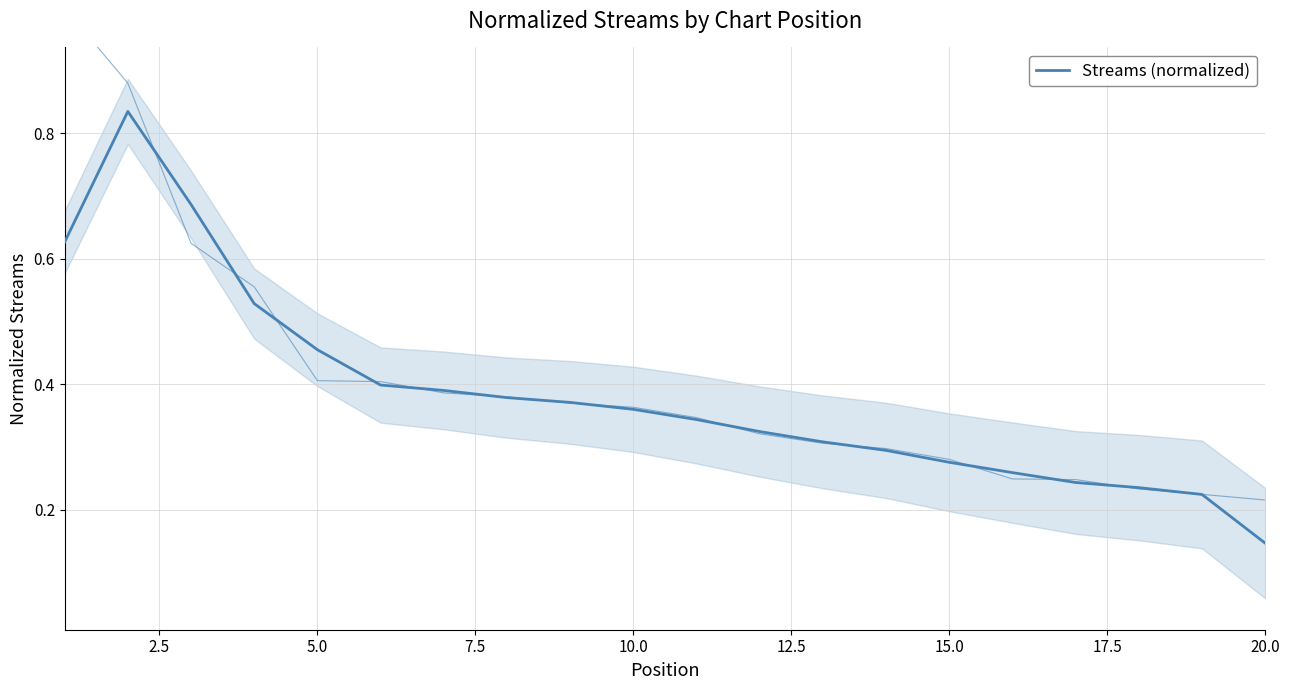

What is the maximum value shown in the chart?

0.8